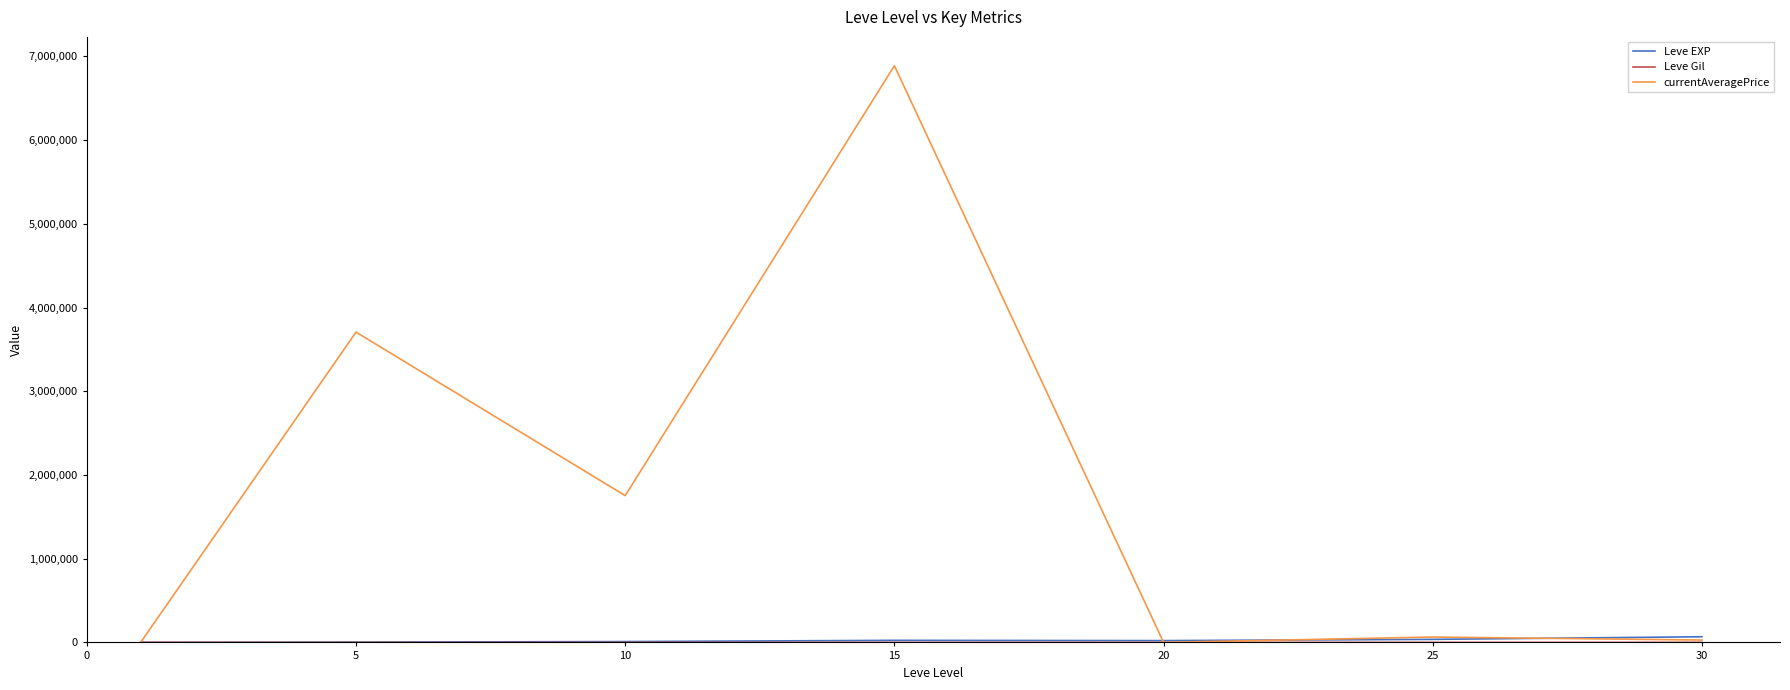

How many categories are shown in the chart?

7